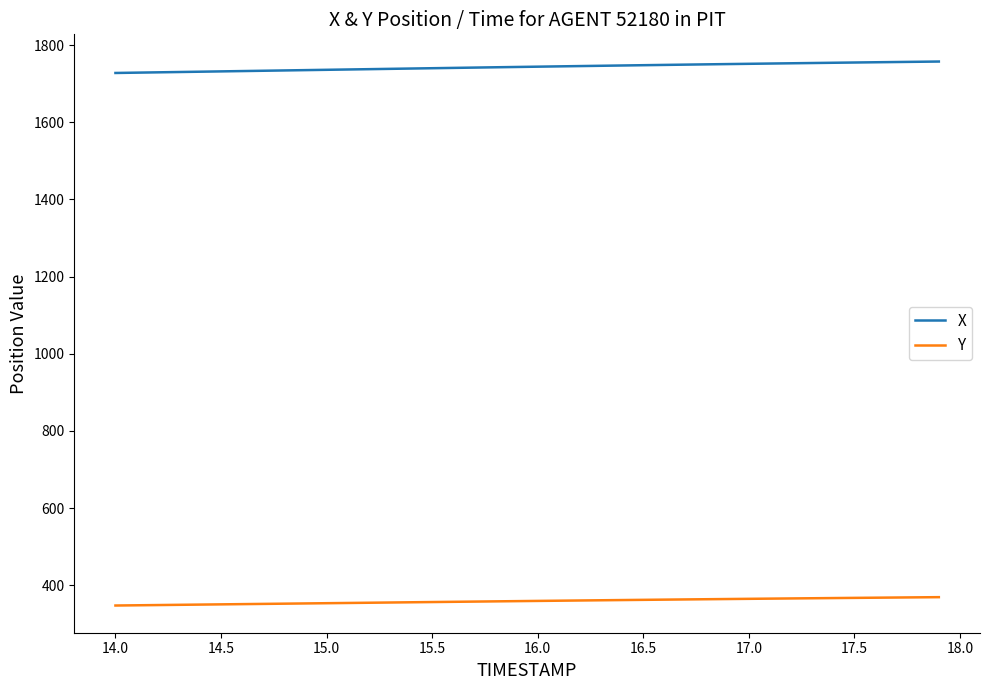

Which series has the largest range (max minus min)?

X